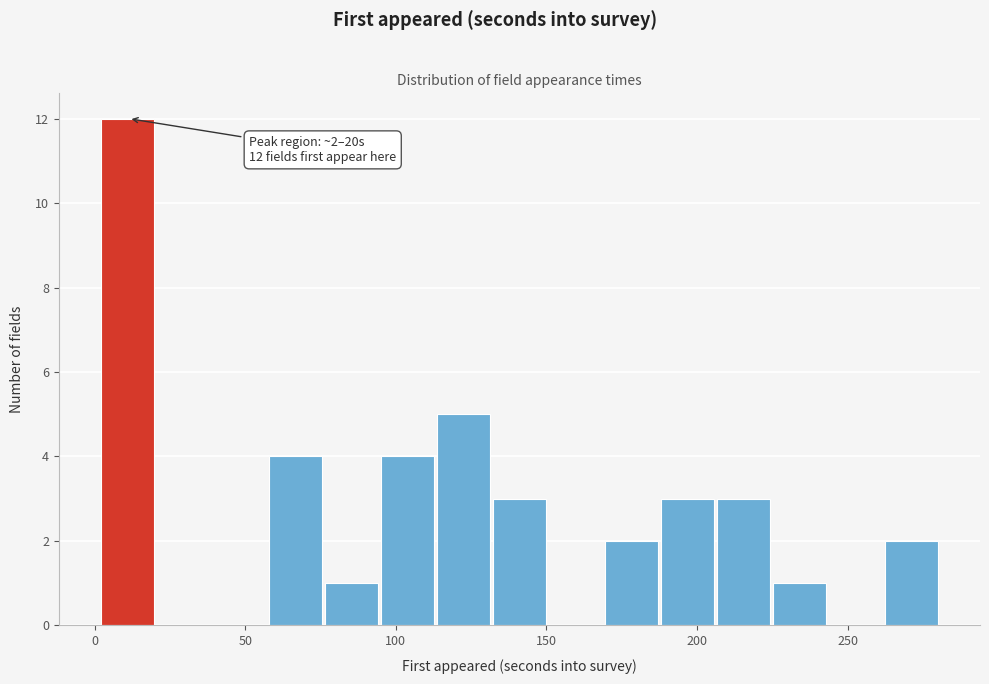

Around what value on the x-axis is the tallest bar? Give the approximate position of its centre, as read against the axis.

10